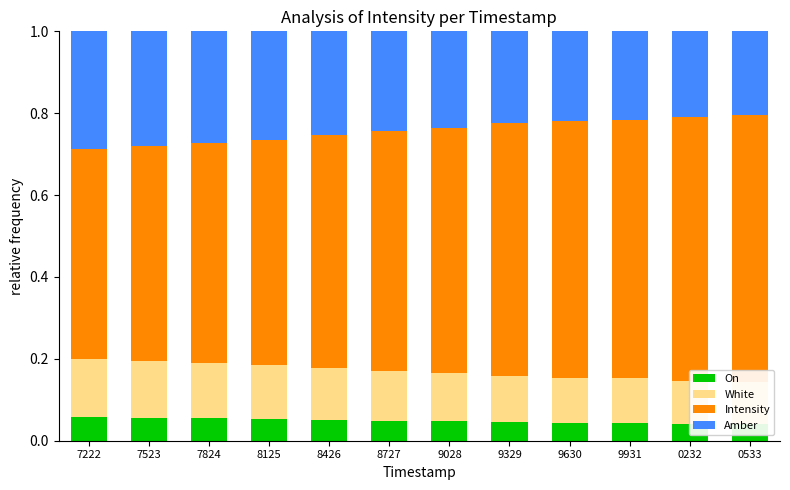

How many bars are there in total?

48